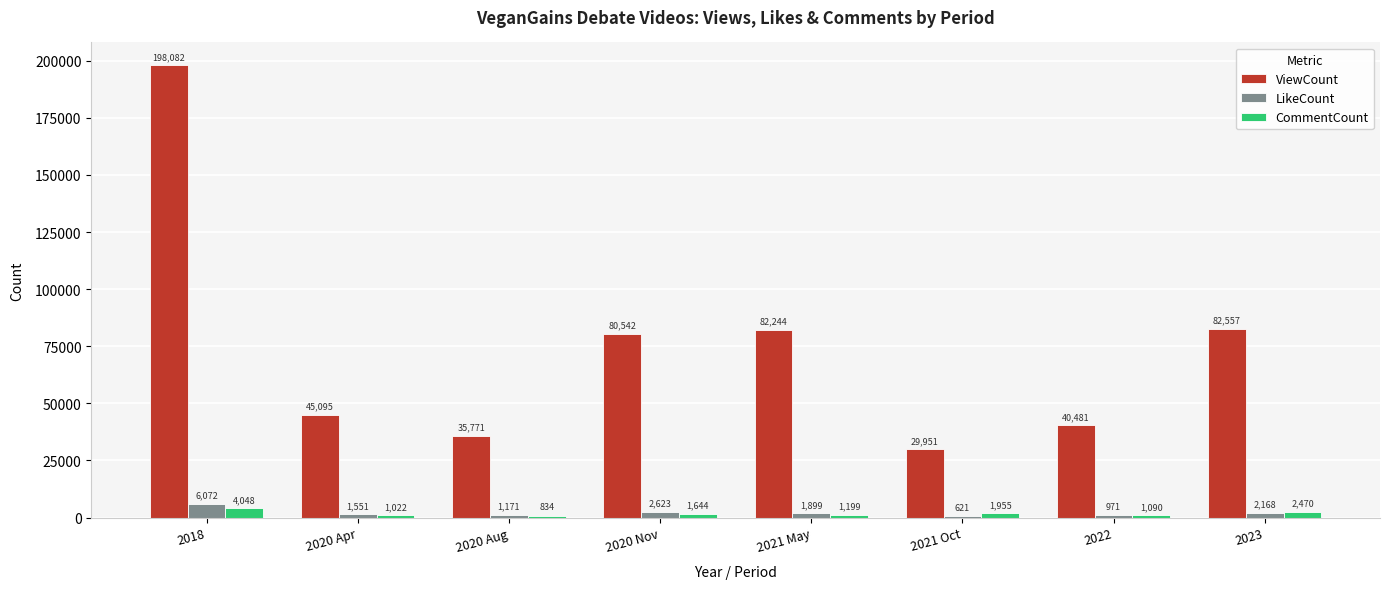

What is the sum of all CommentCount values?

14262